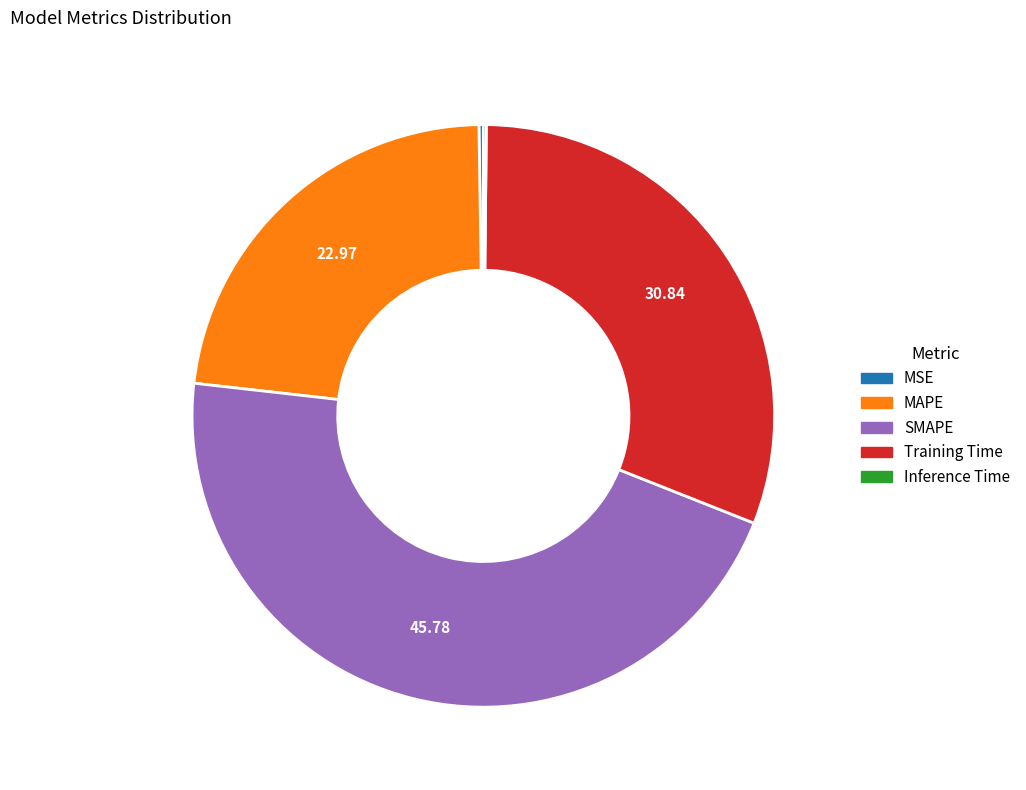

Do MAPE and SMAPE together represent more than half of the pie?

Yes